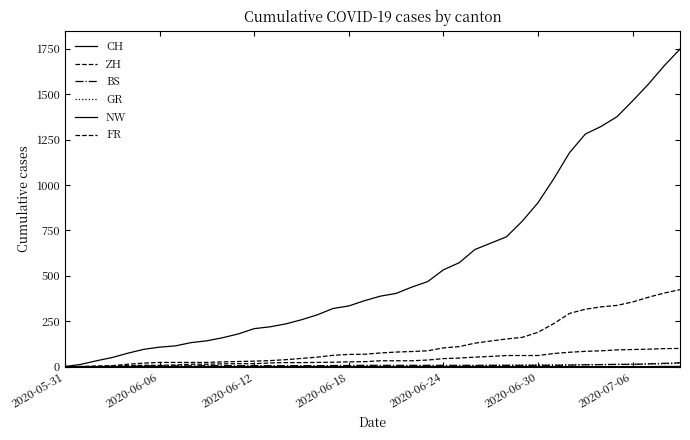

What is the difference between the maximum and minimum values in the CH series?

1749